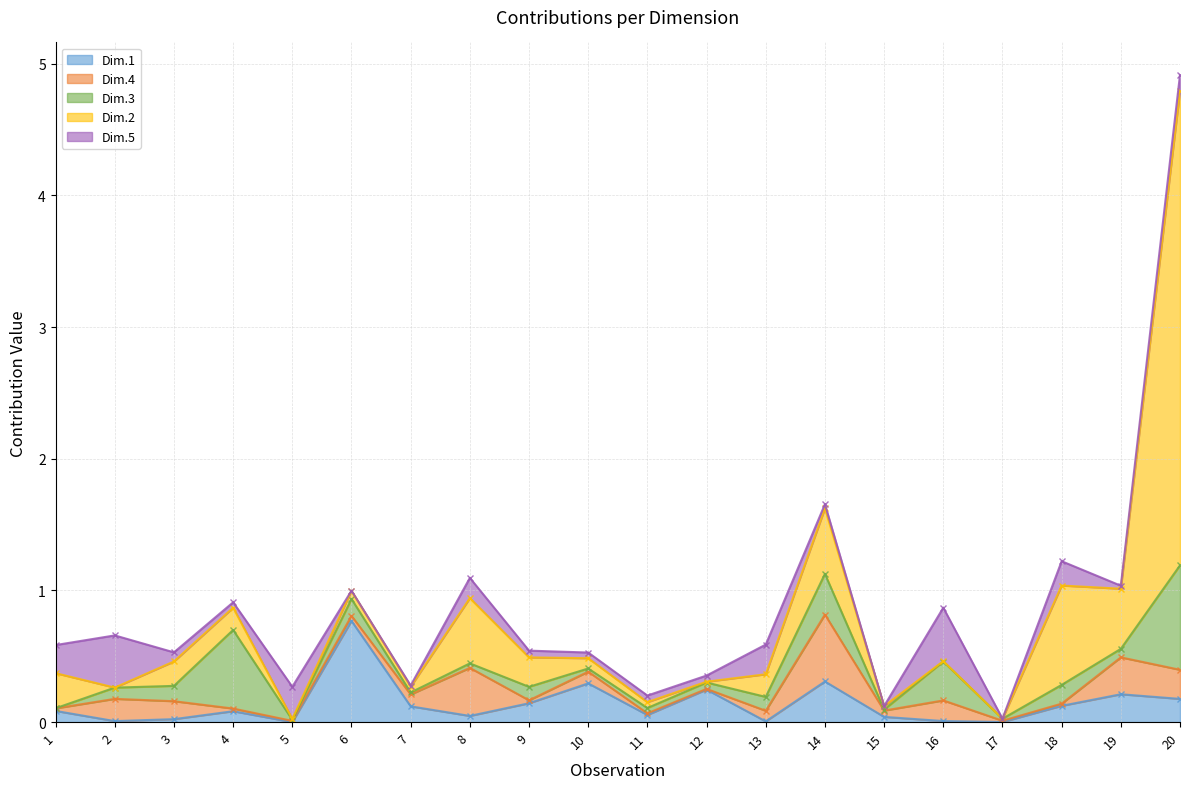

At which category does the chart reach its minimum across all series?

5